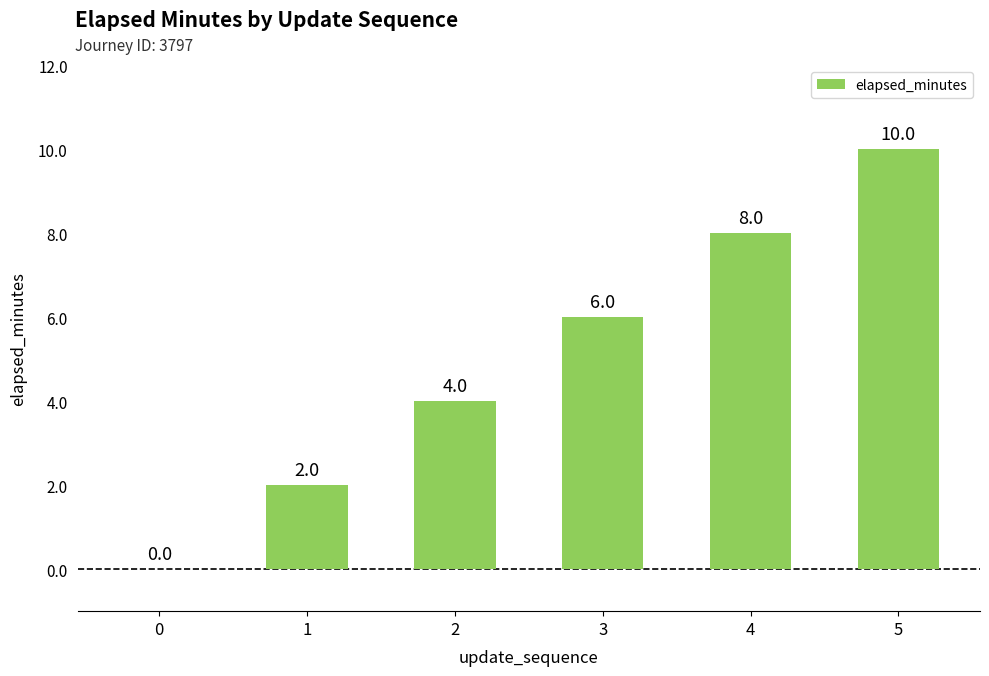

Reading left to right, list all the values displayed in this chart.

0	2	4	6	8	10